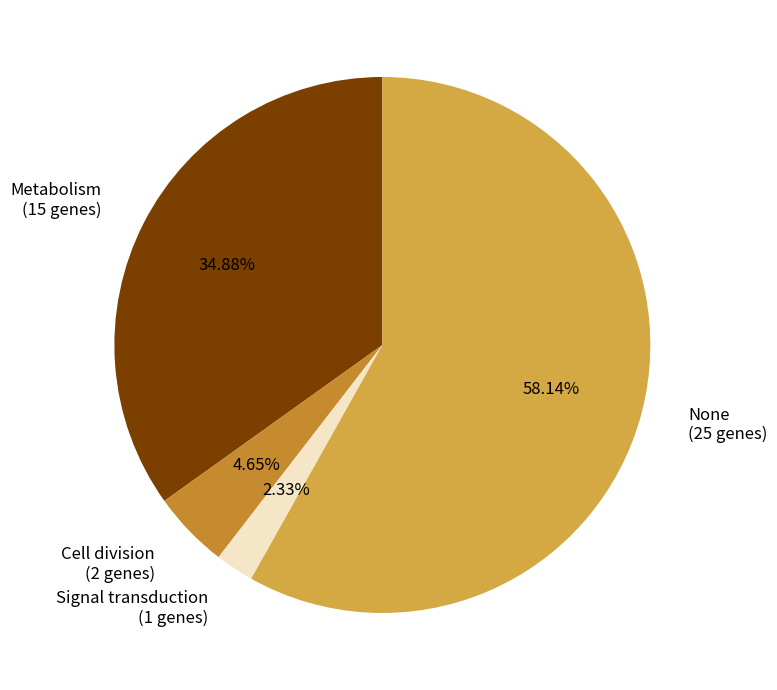

To the nearest percent, what portion does None represent?

58%